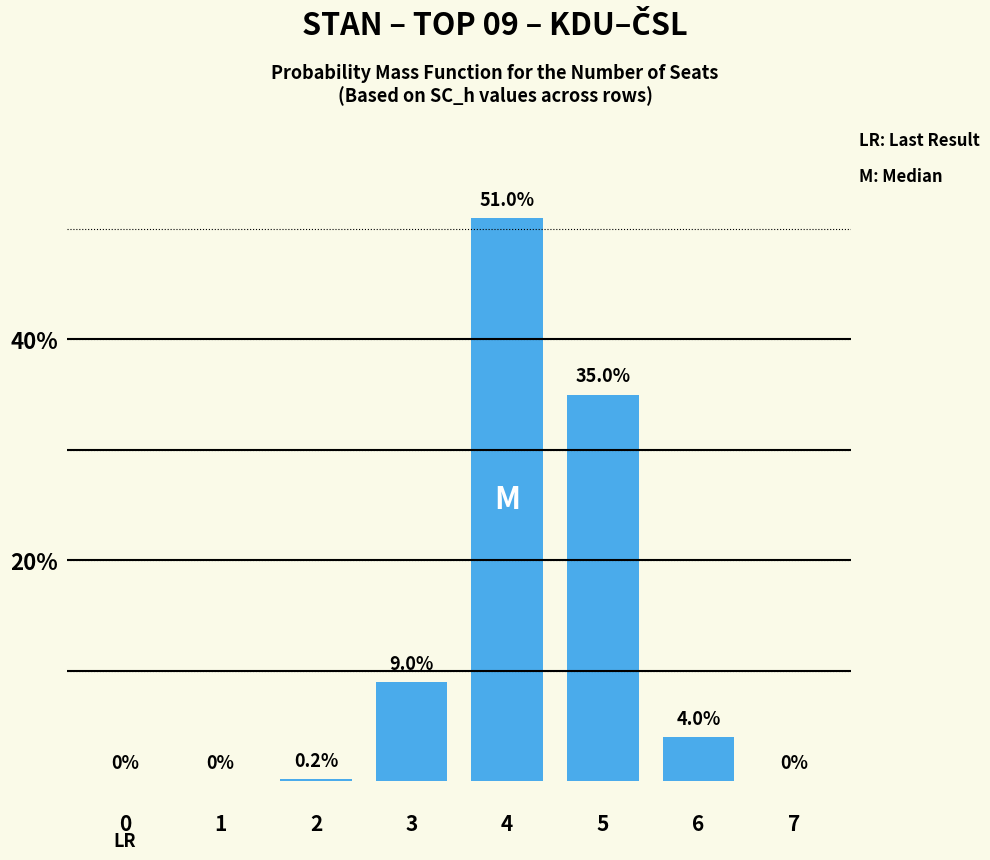

Reading left to right, extract all data points from this chart.

0=0.0	1=0.0	2=0.2	3=9.0	4=51.0	5=35.0	6=4.0	7=0.0